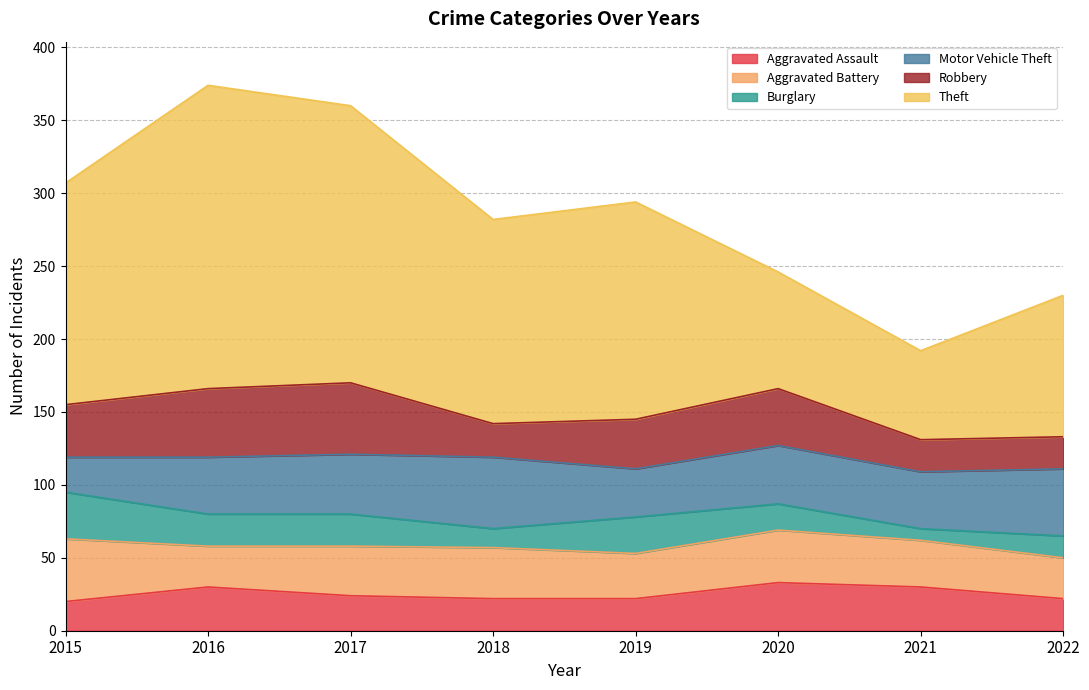

True or false: Aggravated Assault has a value of 32 at 2018.

False